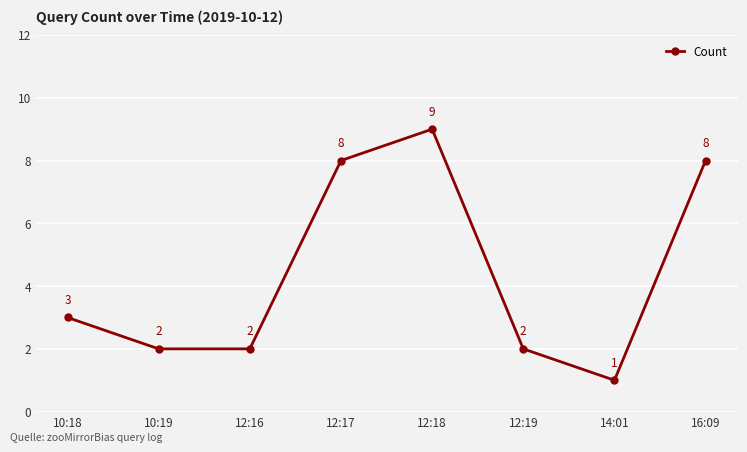

At which category does the data reach its first local peak?

12:18